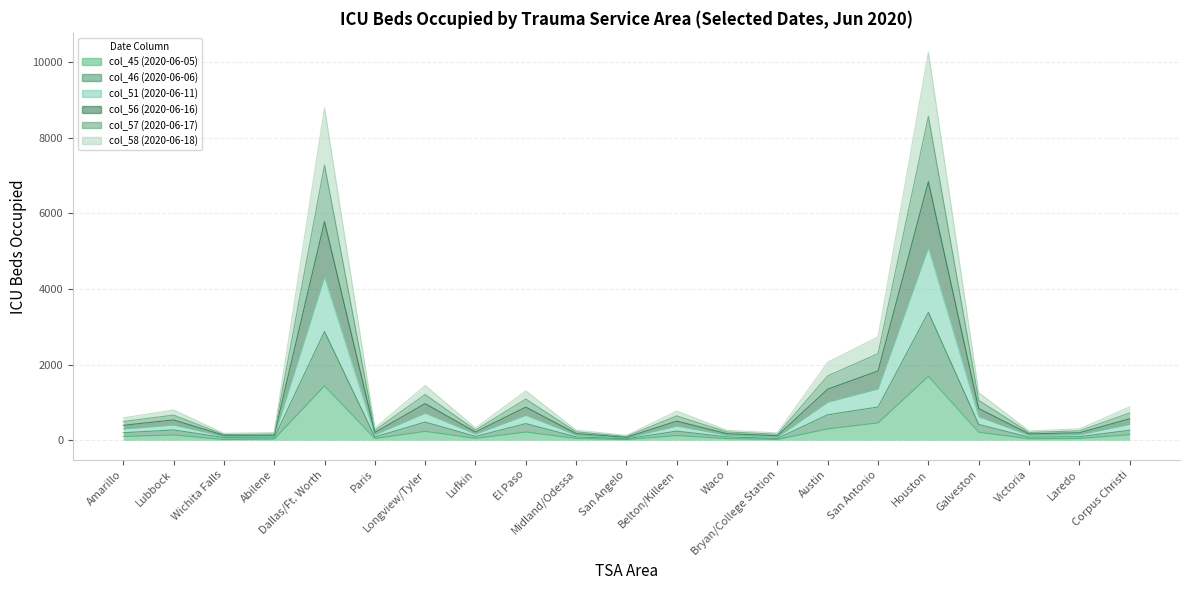

True or false: col_51 (2020-06-11) and col_46 (2020-06-06) cross at least once.

False